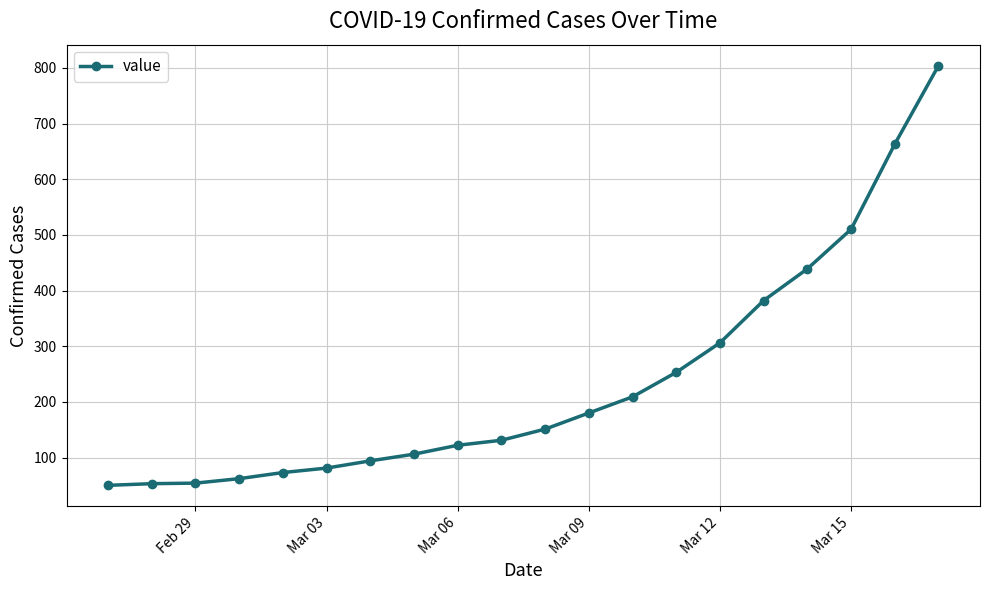

What is the value of the 17th point from the left?

439